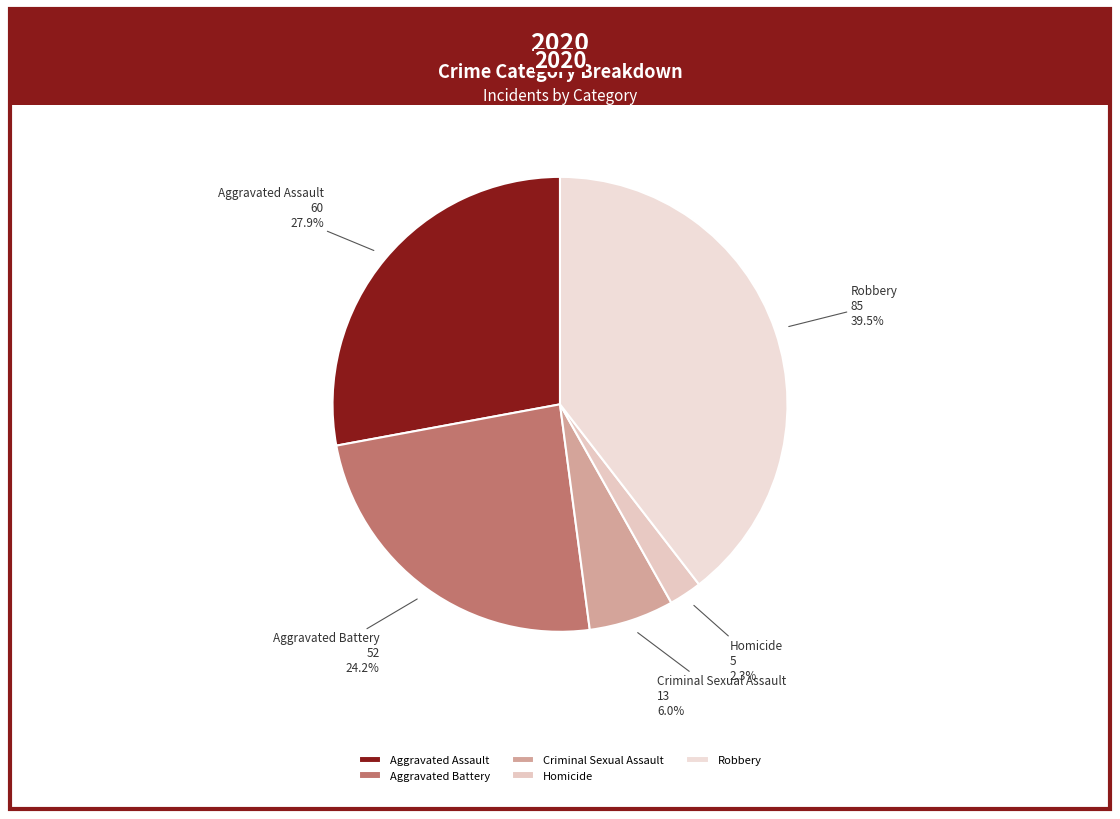

Between Aggravated Assault and Robbery, which is larger?

Robbery